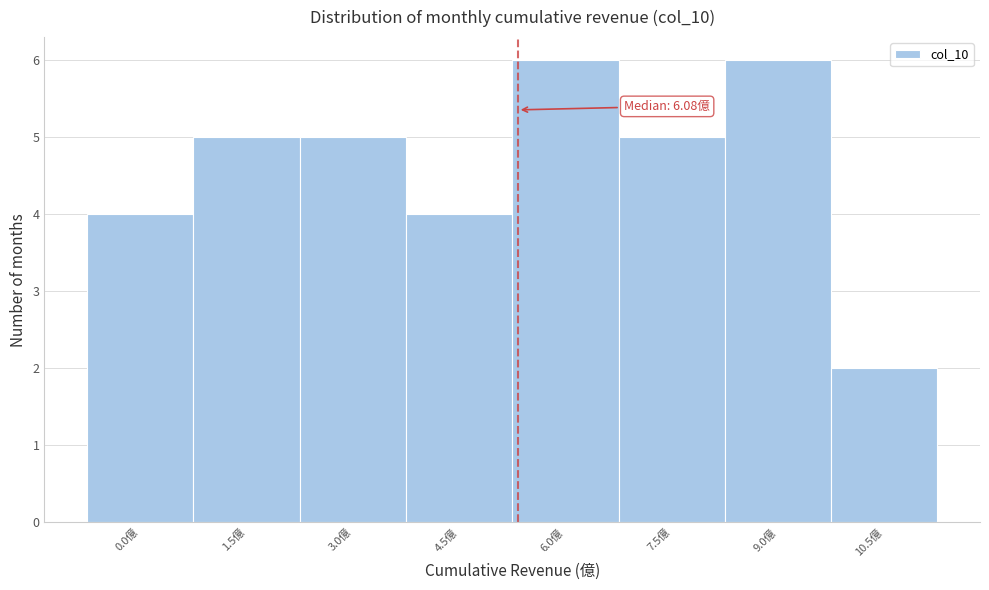

Reading left to right, transcribe all the data shown in this chart.

0.0億=4	1.5億=5	3.0億=5	4.5億=4	6.0億=6	7.5億=5	9.0億=6	10.5億=2